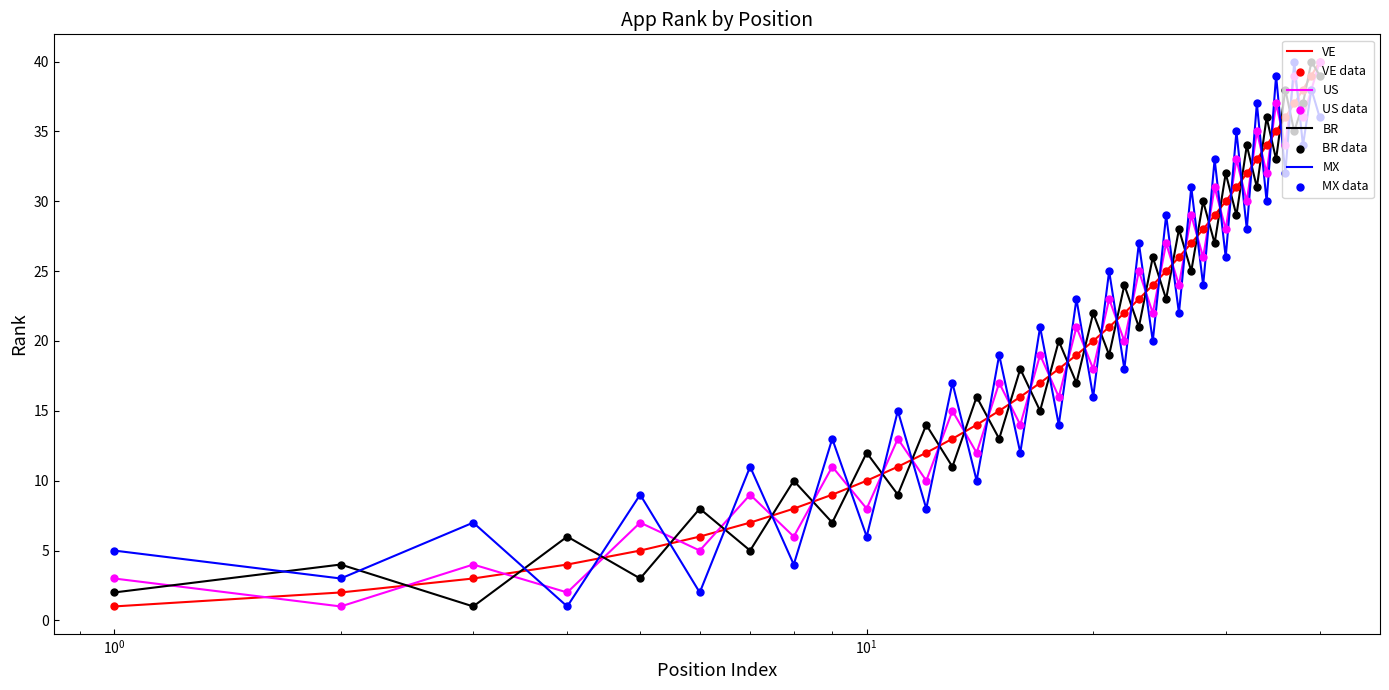

How many times do MX and VE cross each other?

35